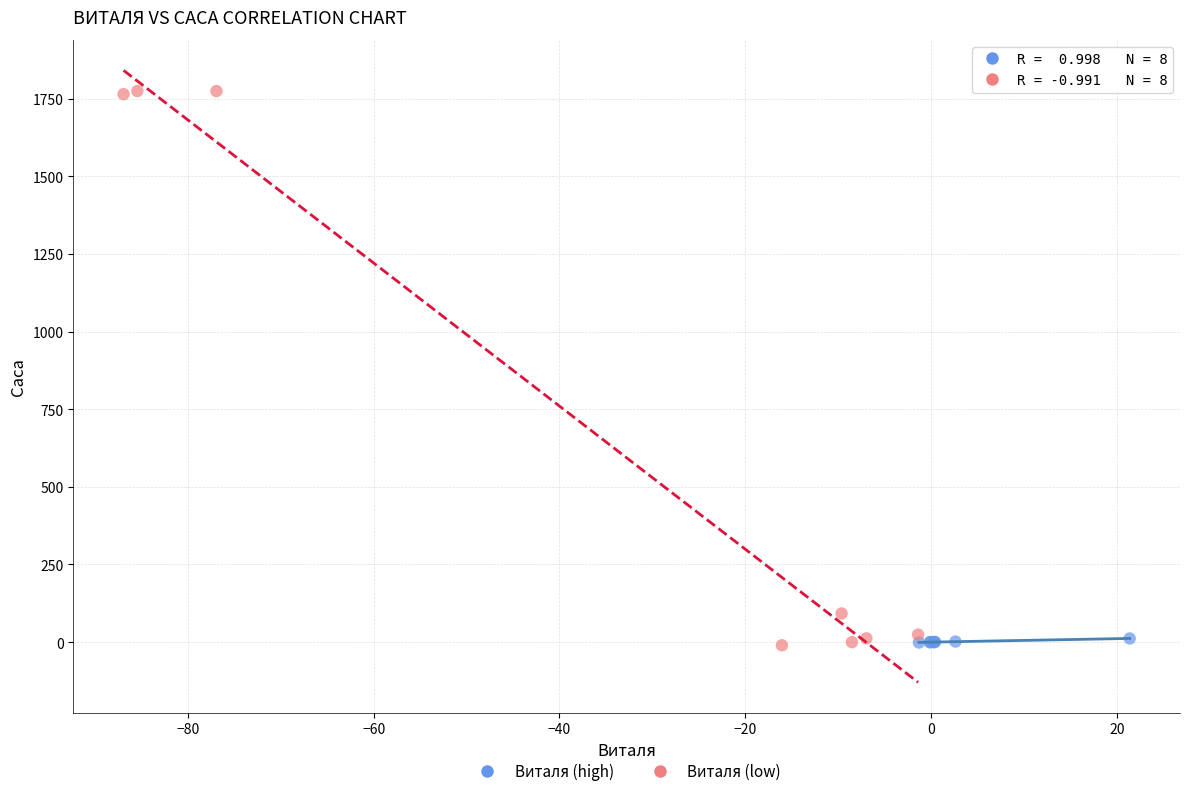

What are all the series names shown in the legend?

Виталя (high), Виталя (low)